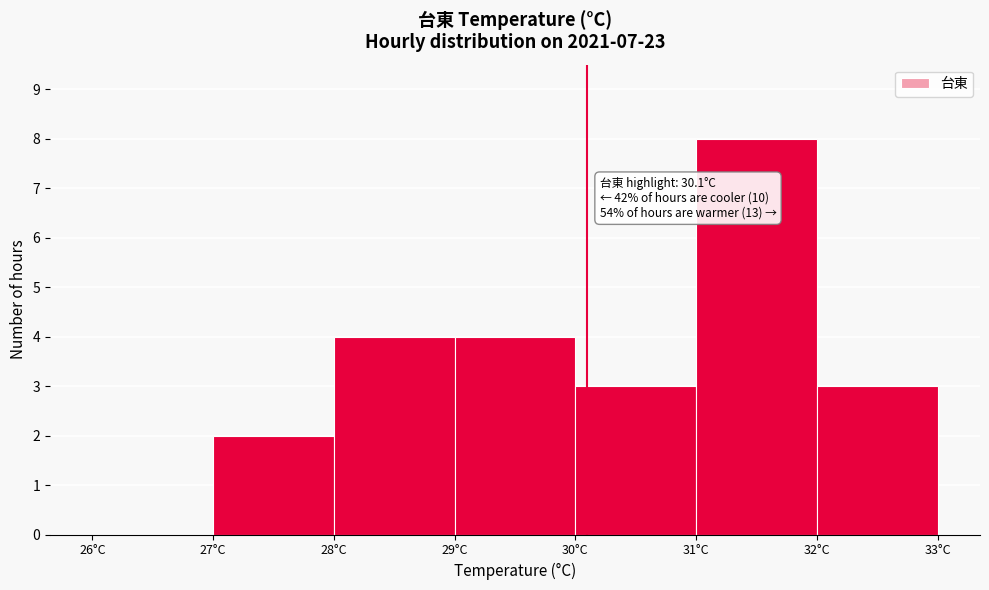

Which range on the x-axis has the tallest bar?

31 to 32